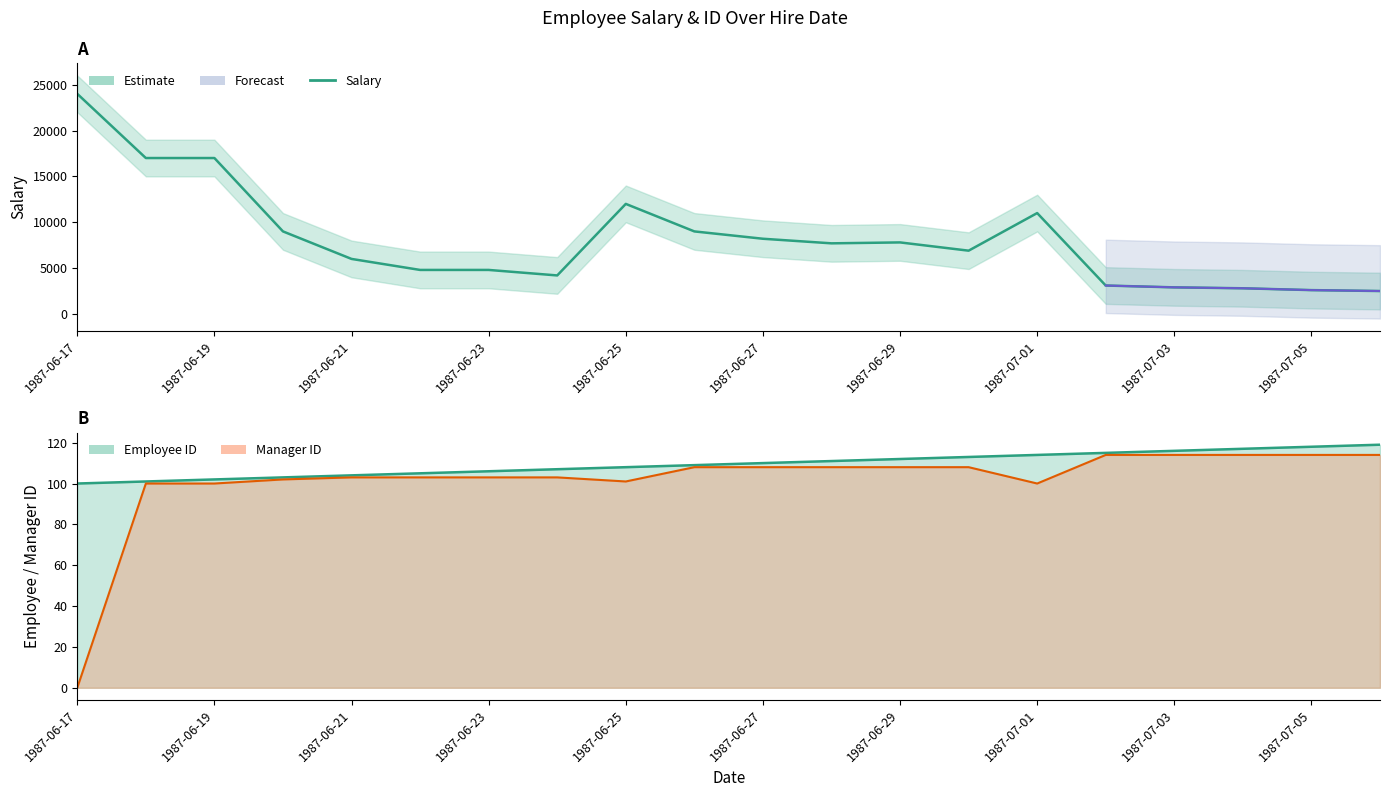

Which series has the largest total across all categories?

Salary (Estimate)